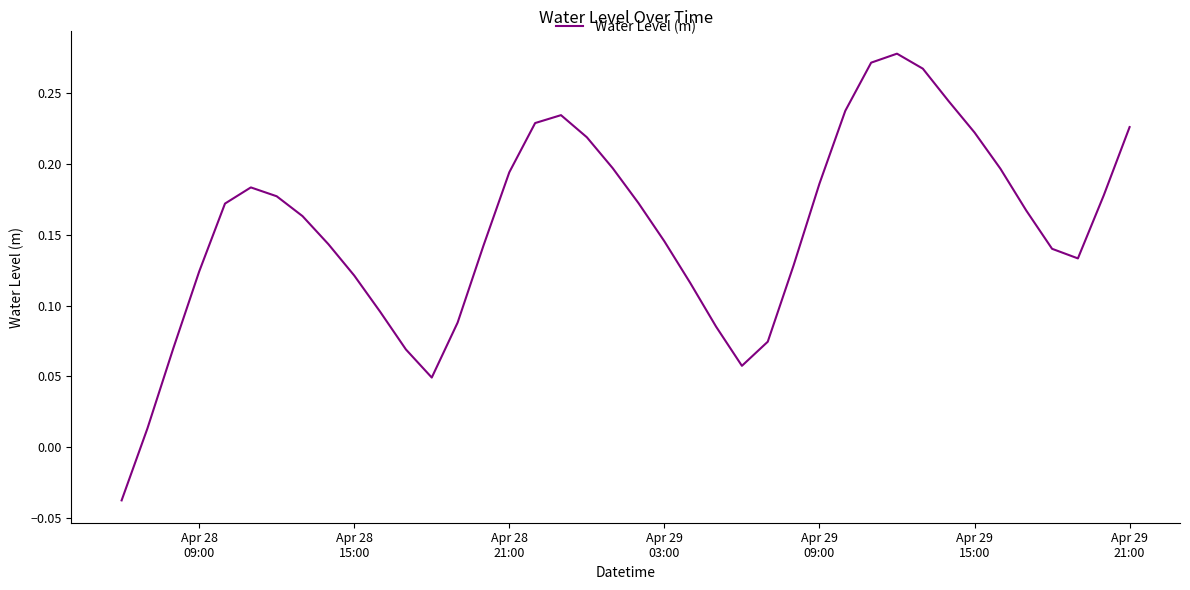

What is the value of the 40th point from the left?

0.2